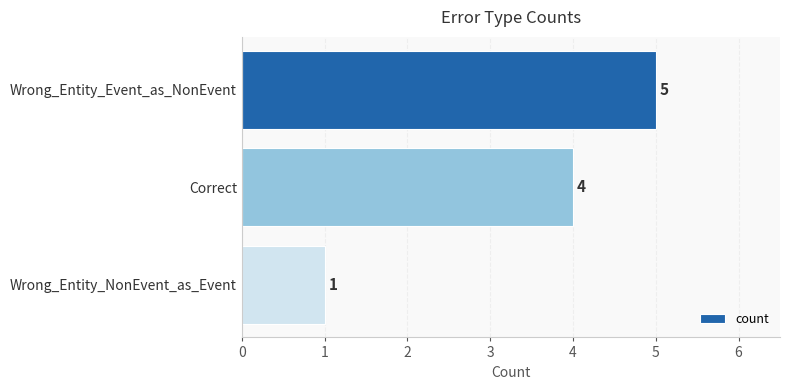

Count the values in the range 1 to 5.

3